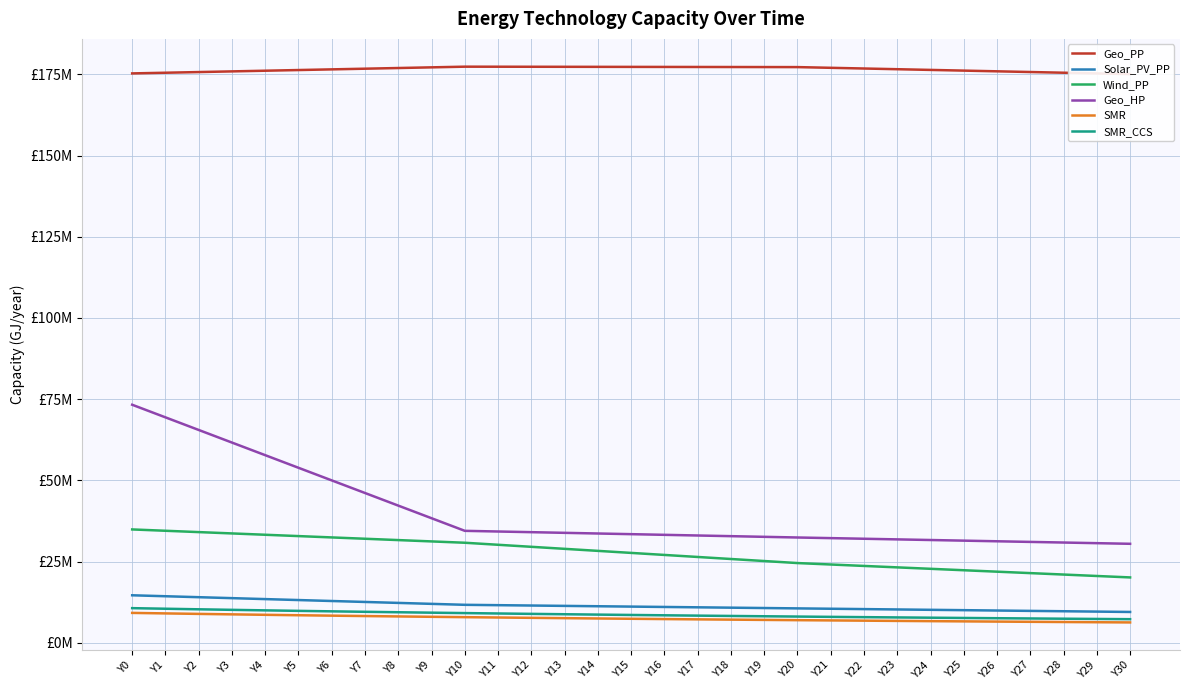

The value of SMR at Y26 is 6.6. True or false?

True